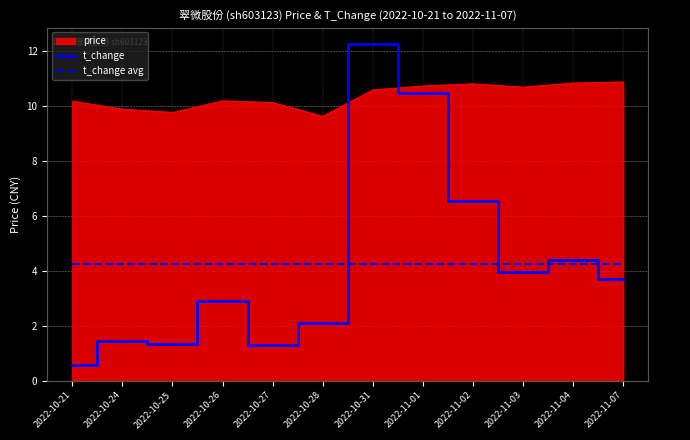

What is the lowest value of the price series?

9.6